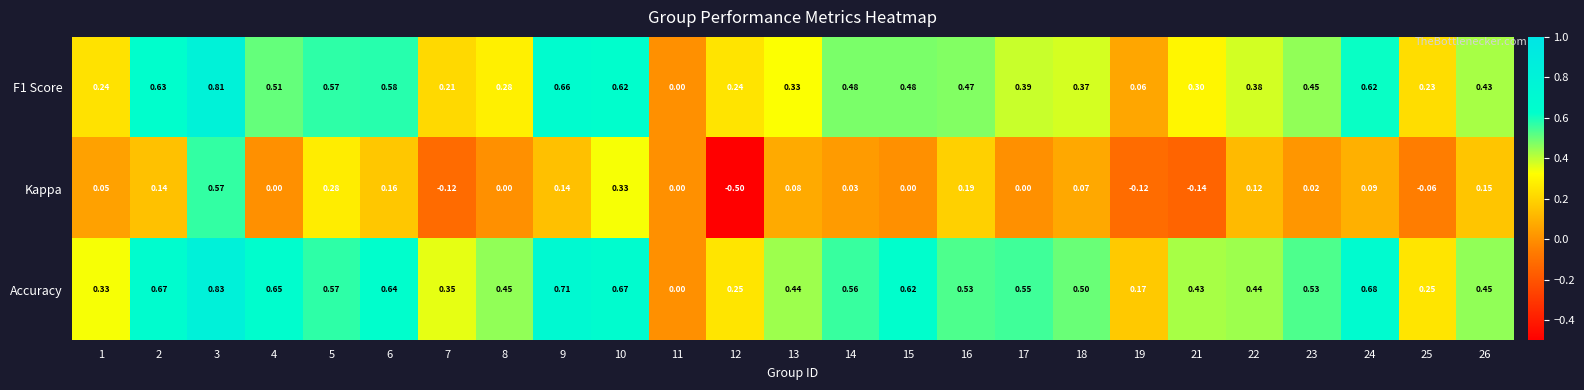

Which series has the largest total across all categories?

Accuracy